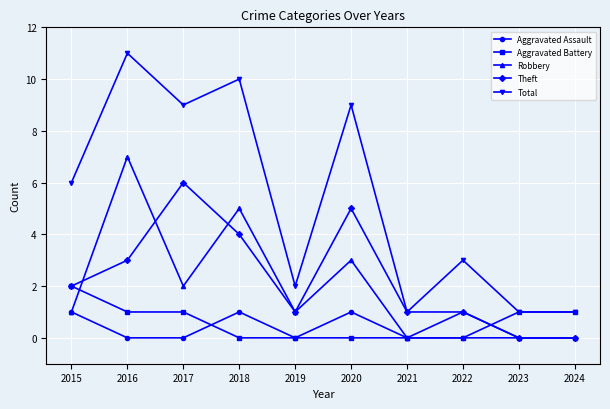

True or false: Total has more than 1 interior local peaks.

True